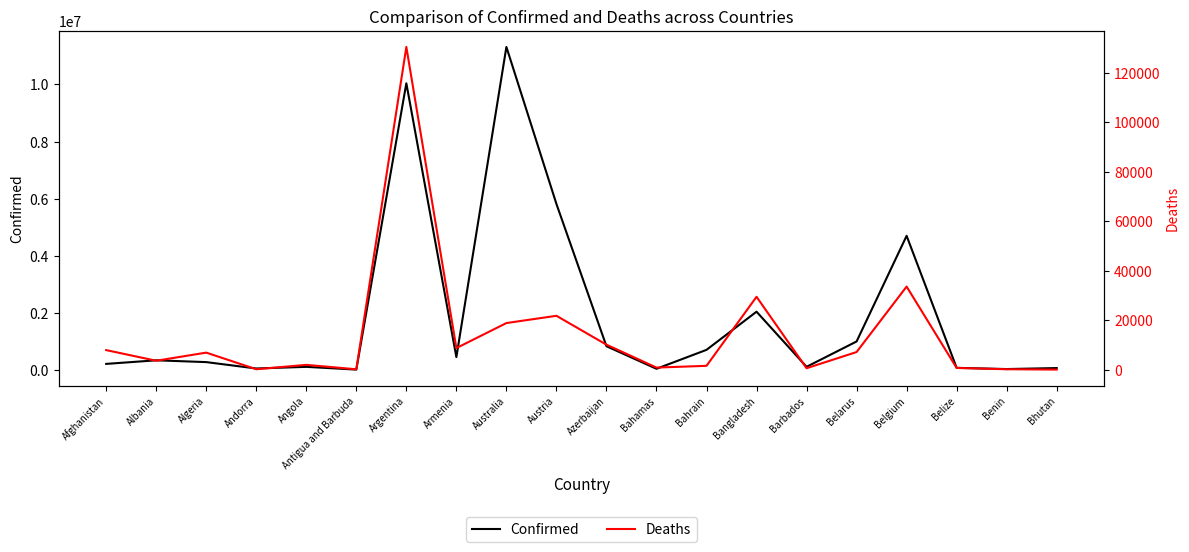

What value does the Confirmed series have at Armenia?

446309